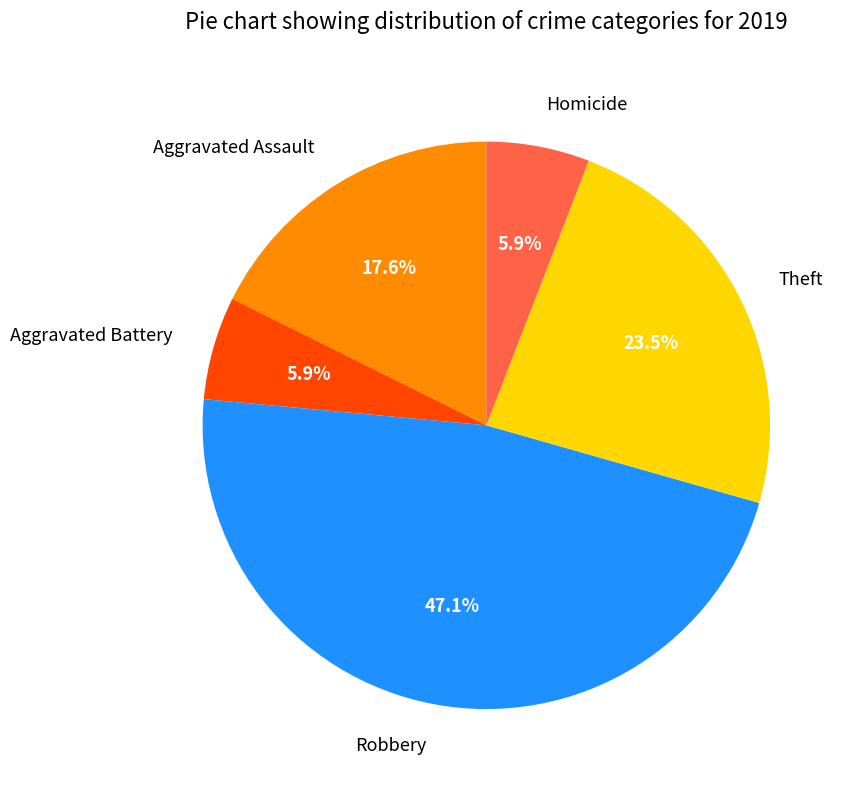

Which slice is the largest?

Robbery